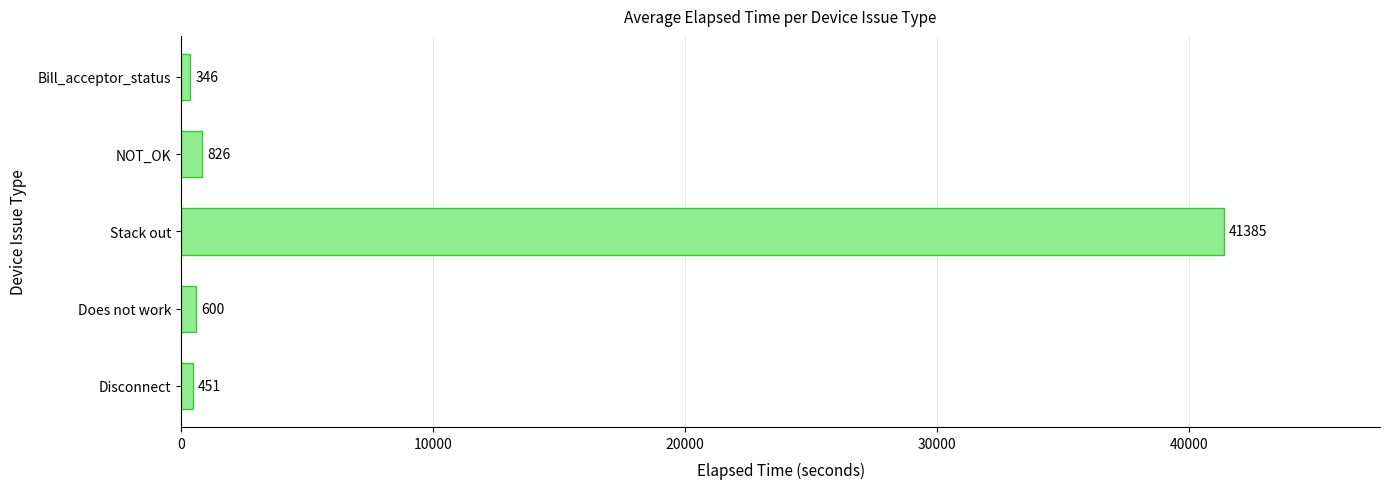

Are the bars horizontal?

Yes